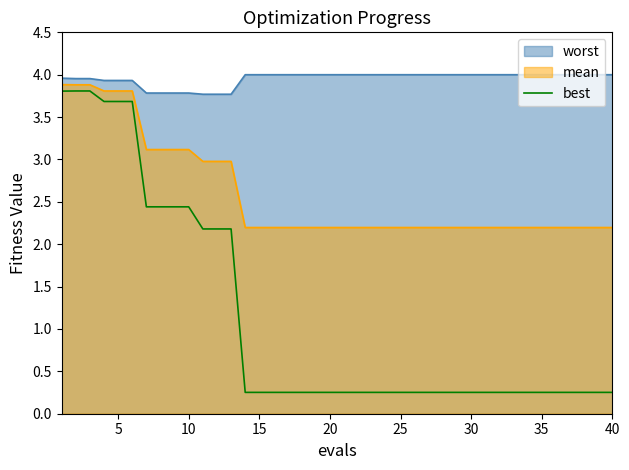

List the series in order of their overall mean, lowest first.

best, mean, worst